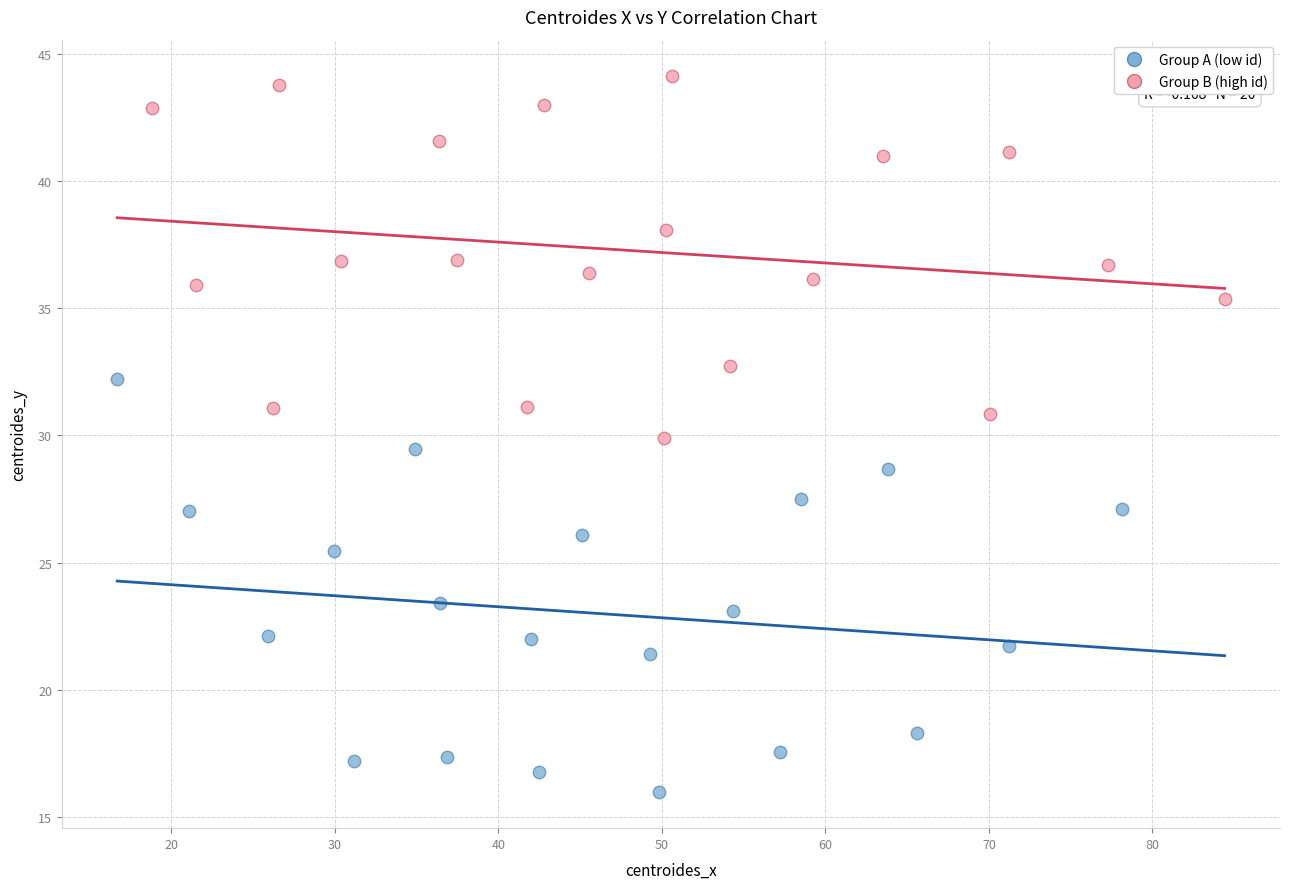

Which series has the largest Y range (max minus min)?

Group A (low id)